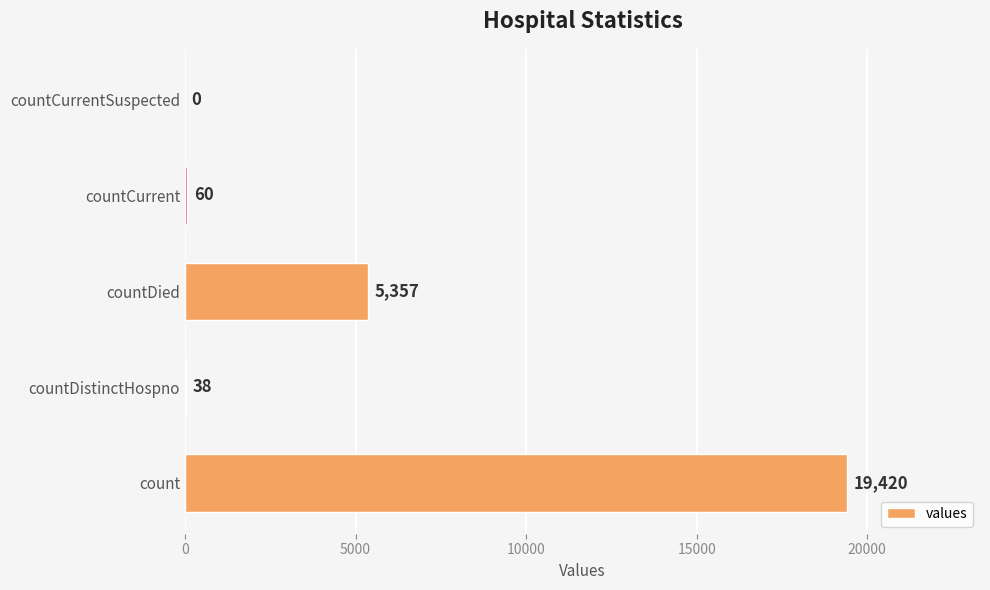

What is the sum of the values at count and countCurrent?

19480